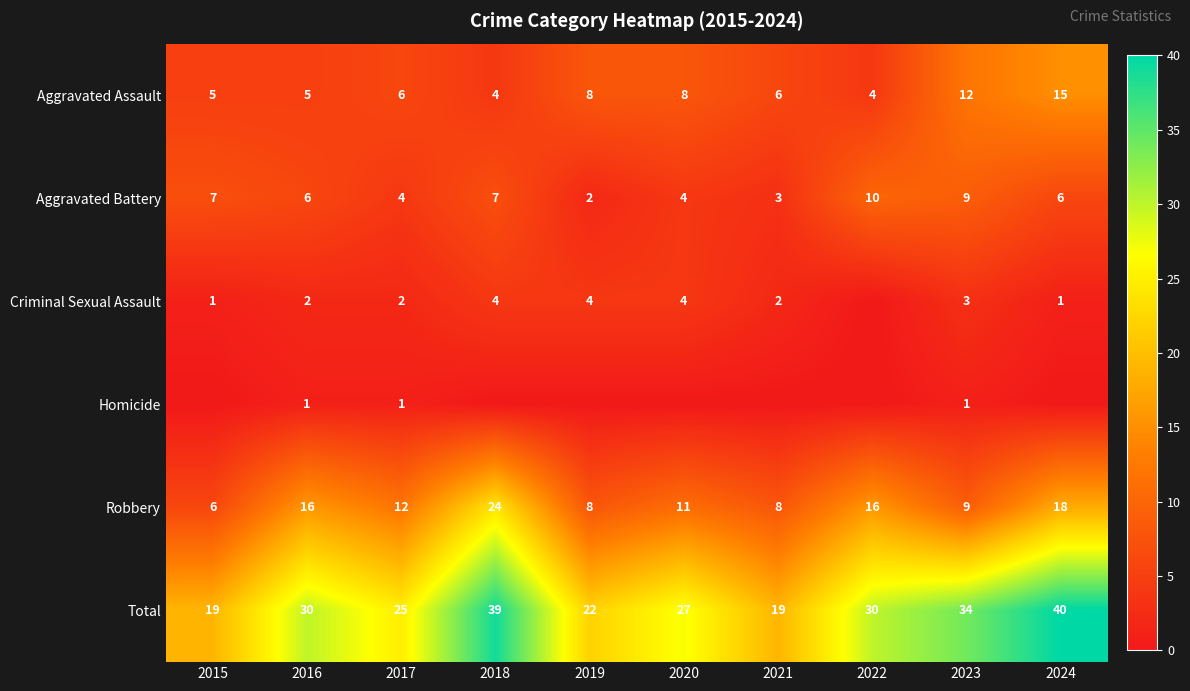

How many categories are shown in the chart?

10